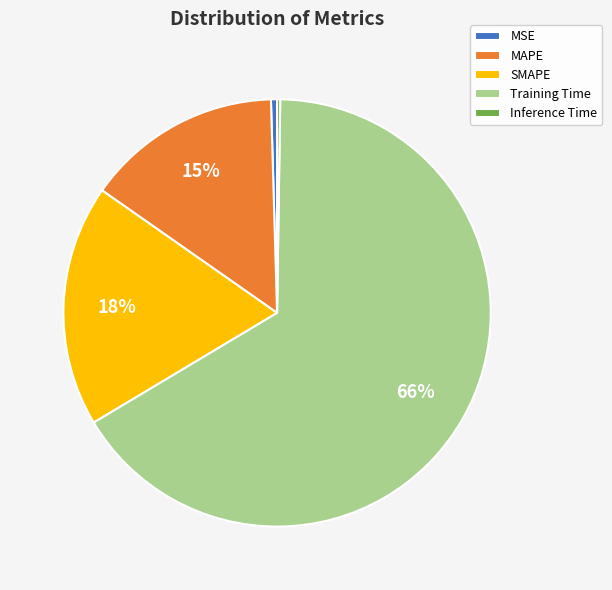

To the nearest percent, what percentage of the pie is SMAPE?

18%